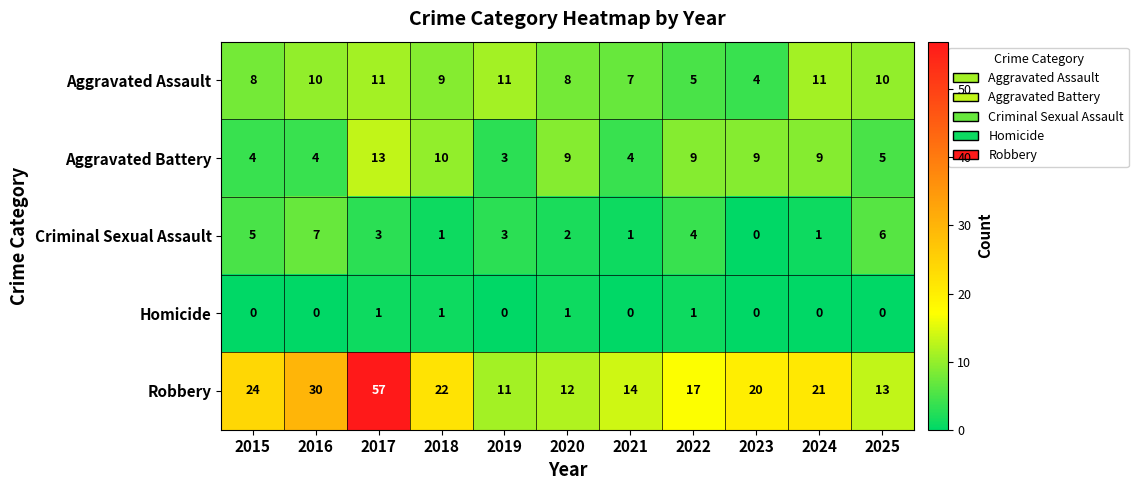

True or false: Homicide has a value of 1 at 2022.

True